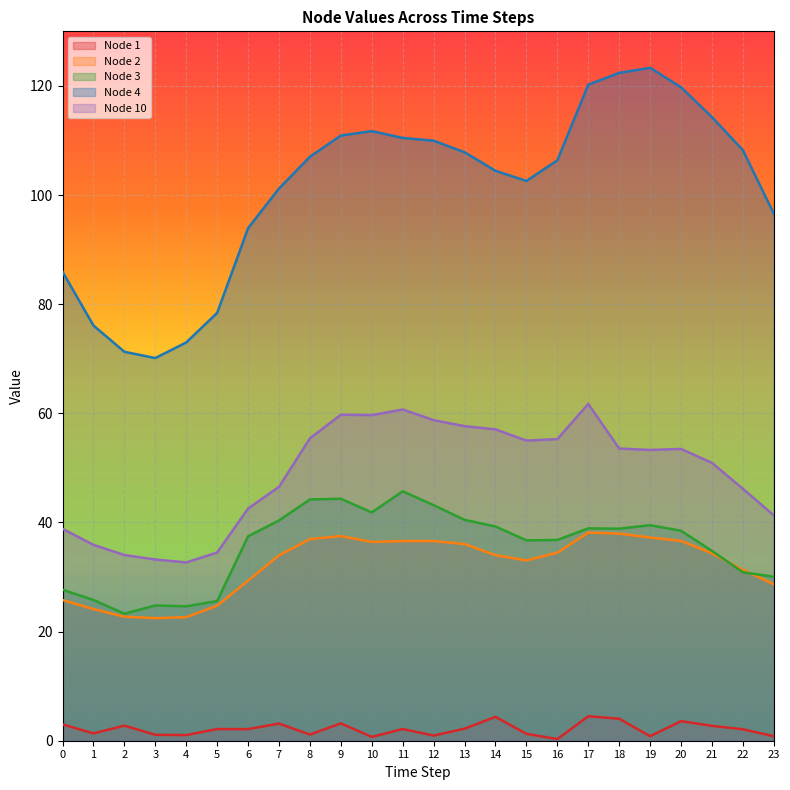

Rank the series at 14 from lowest to highest value.

Node 1, Node 2, Node 3, Node 10, Node 4